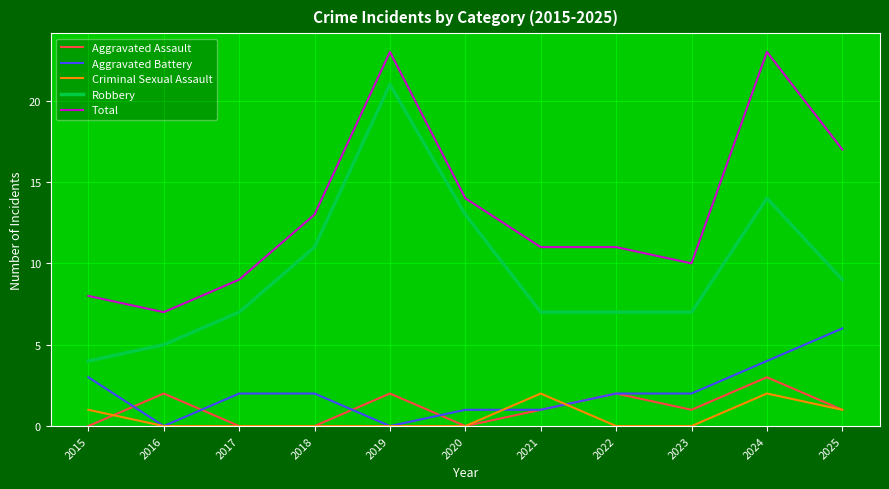

What is the total value across all series at 2024?

46